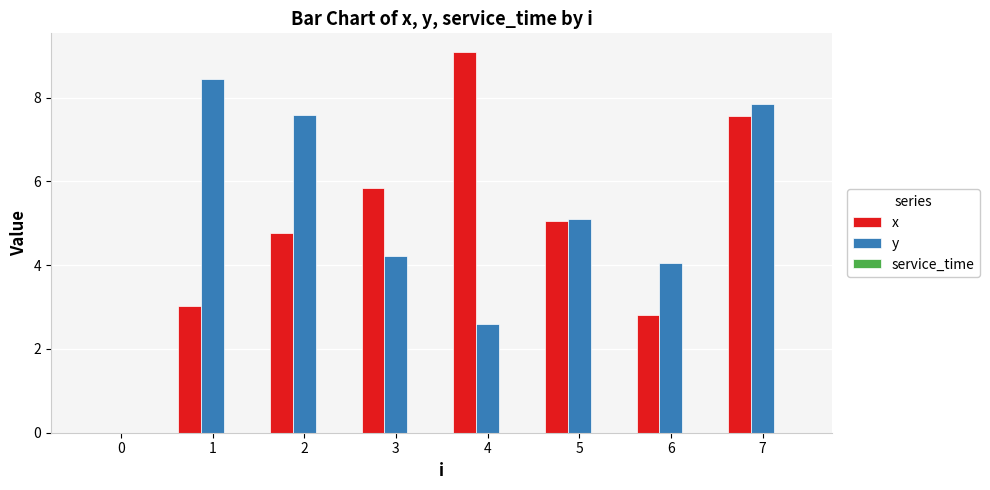

Read the y value at 2.

7.6